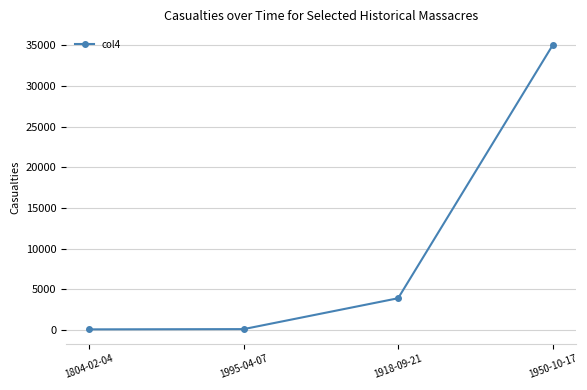

What is the change in value from 1918-09-21 to 1950-10-17?

+31100